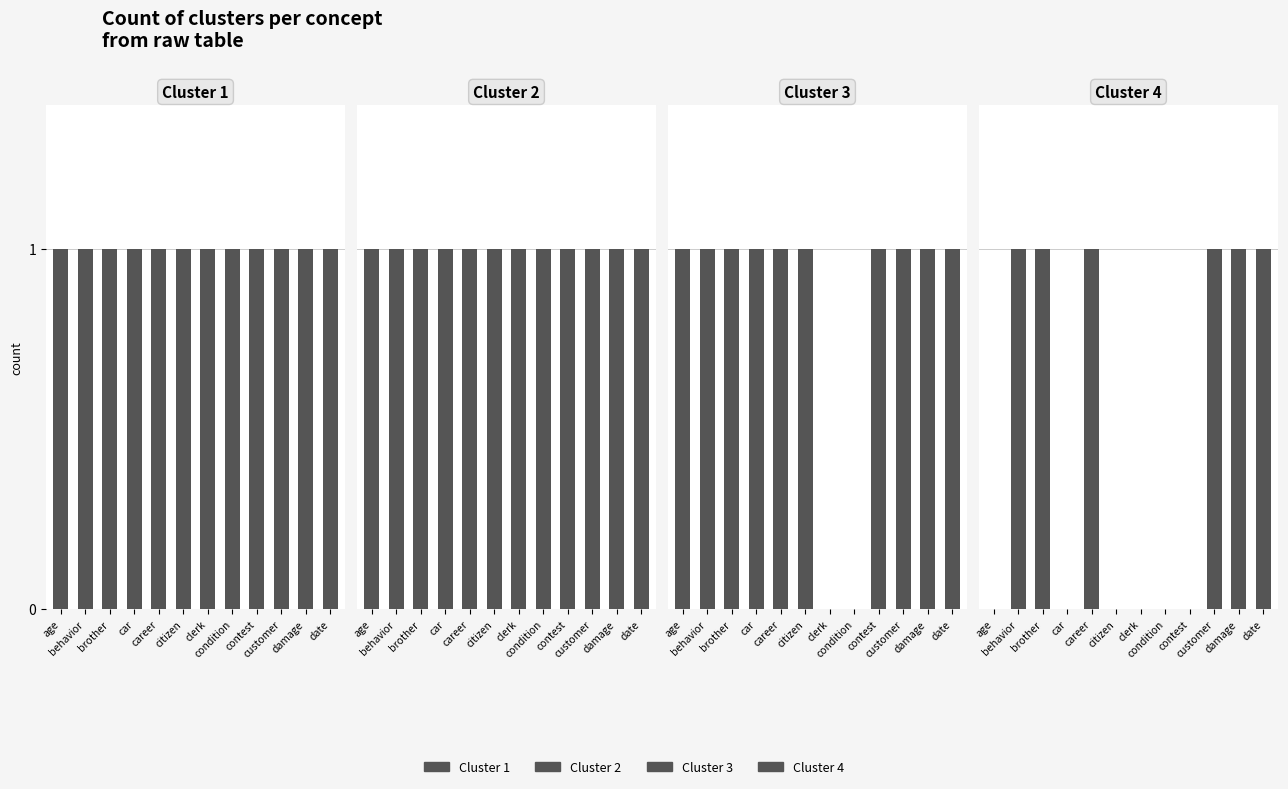

The Cluster 1 series shows 0 at age. True or false?

False